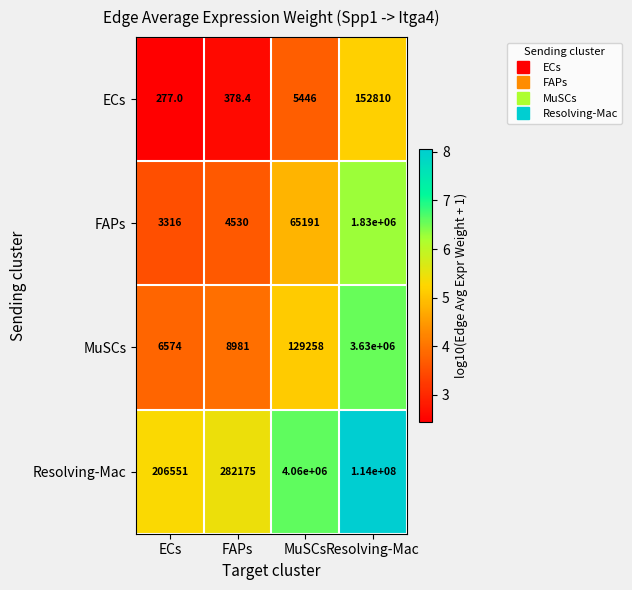

What is the difference between the highest and lowest values at MuSCs?

4054554.0